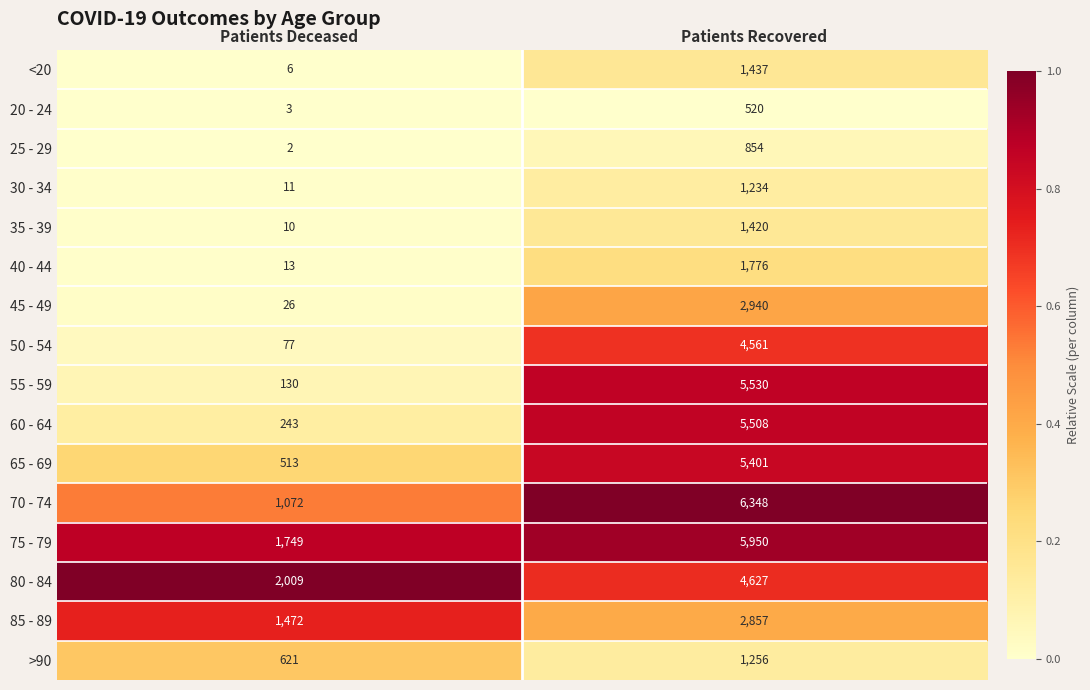

Count the number of categories in the chart.

2